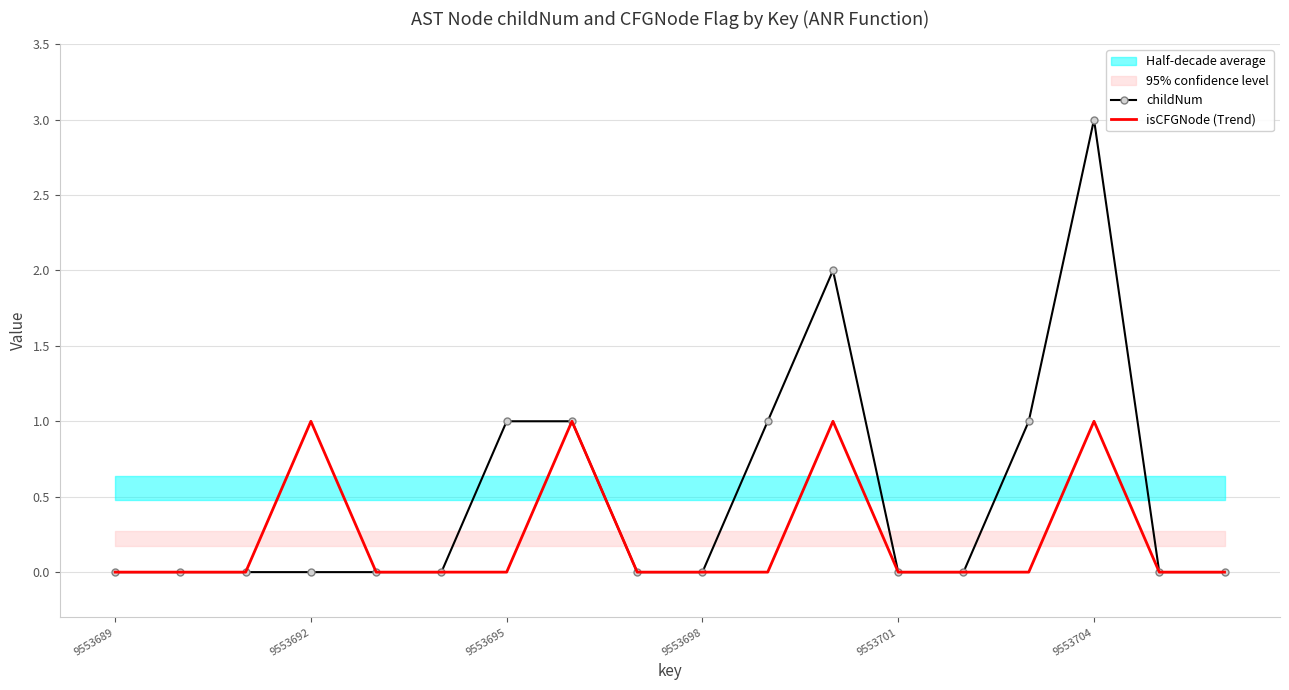

At which label does childNum reach its peak?

9553704